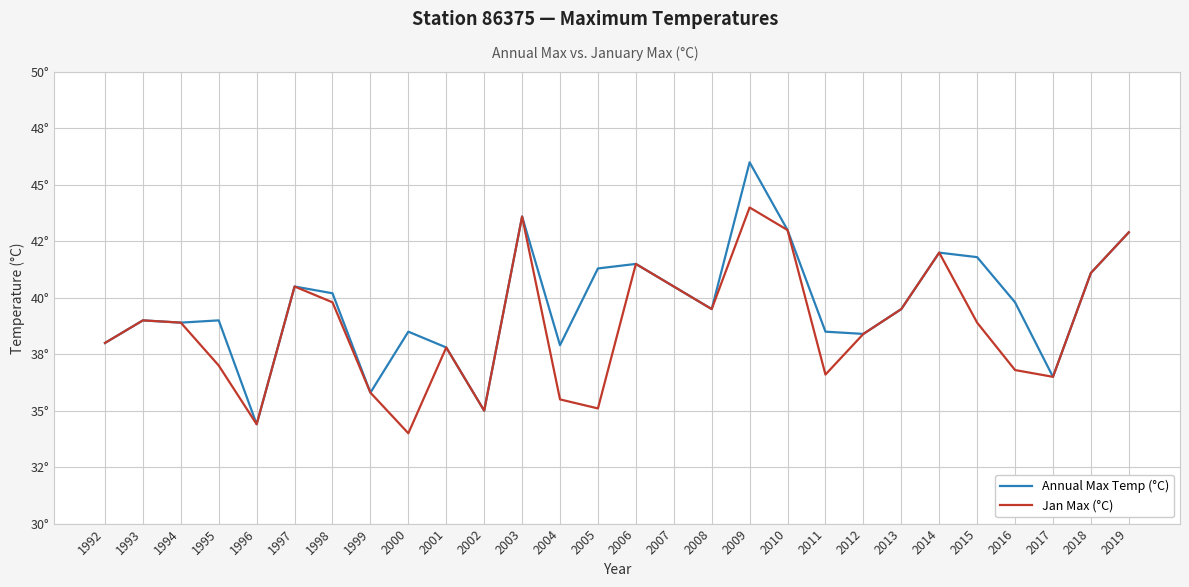

What is the total value across all series at 1998?

80.0